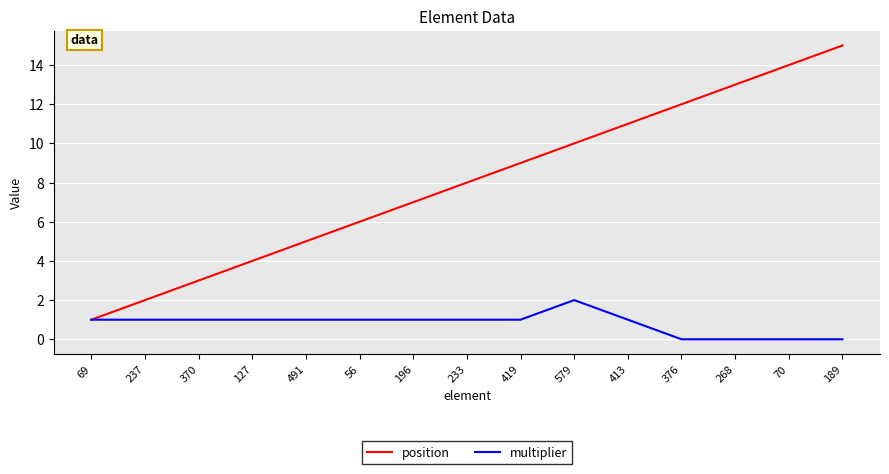

Which series changed the most between 491 and 56?

position